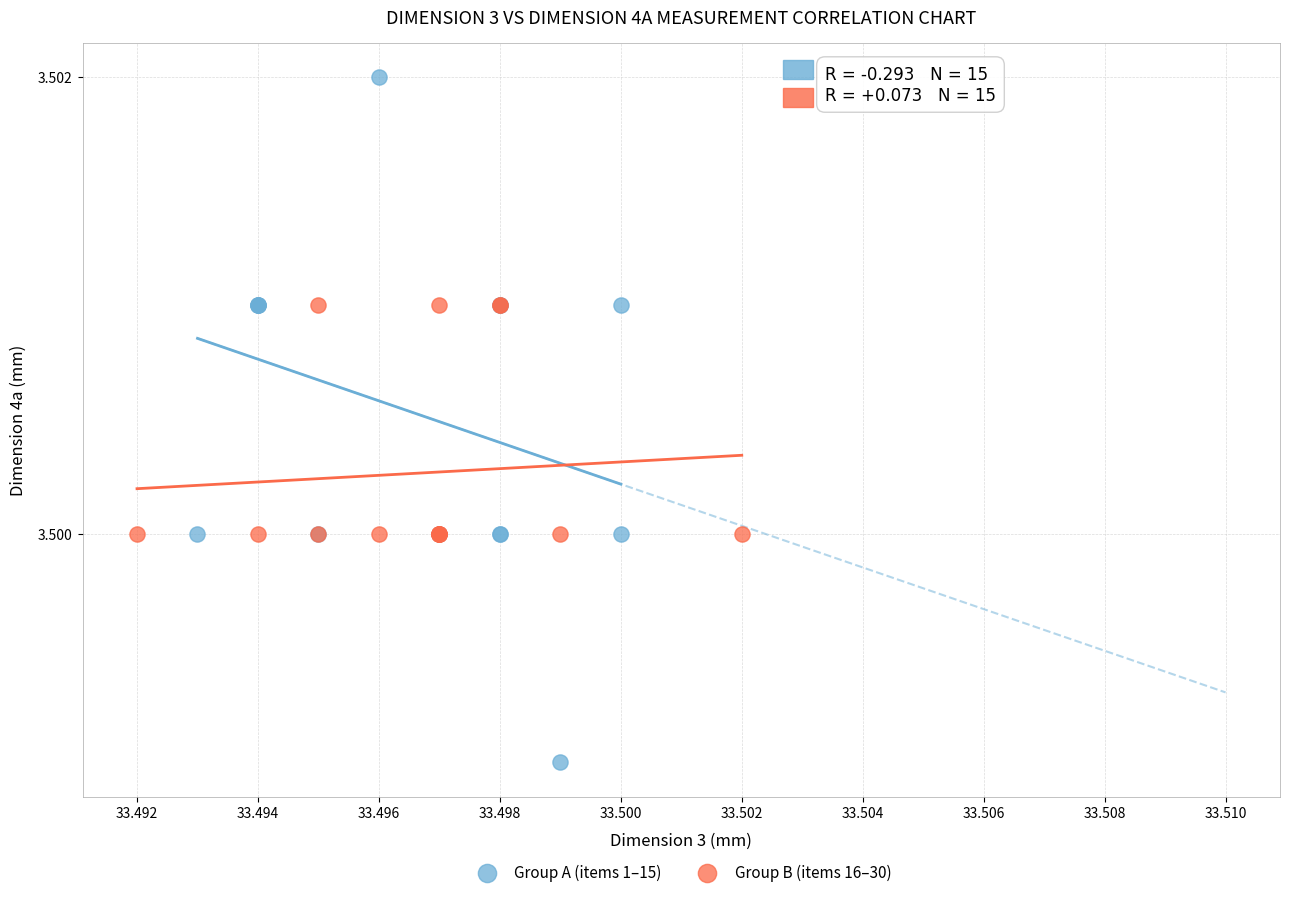

Which series reaches the maximum Y coordinate?

Group A (items 1–15)